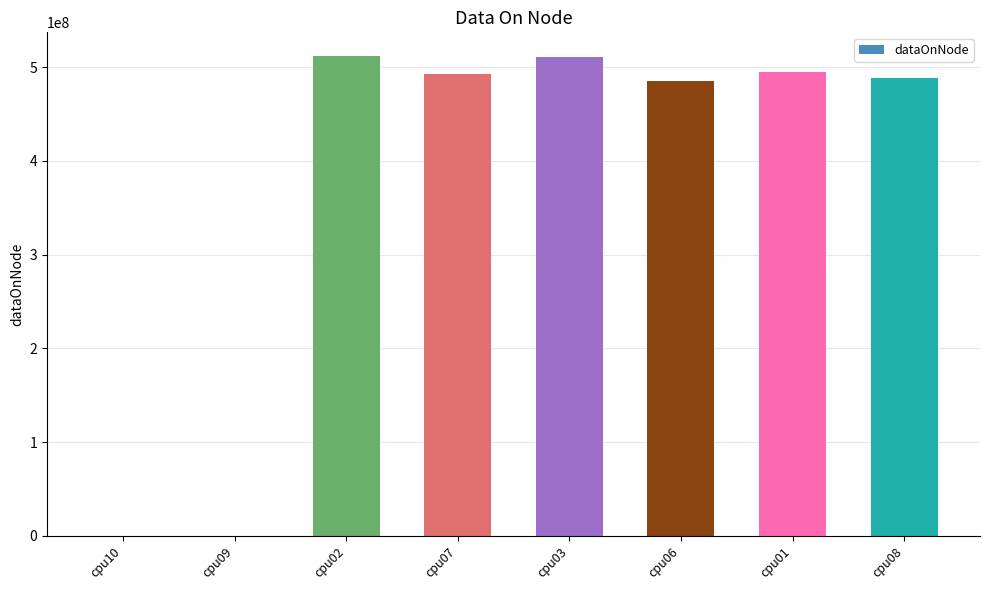

Where is the data nearest to the value 255699958?

cpu06